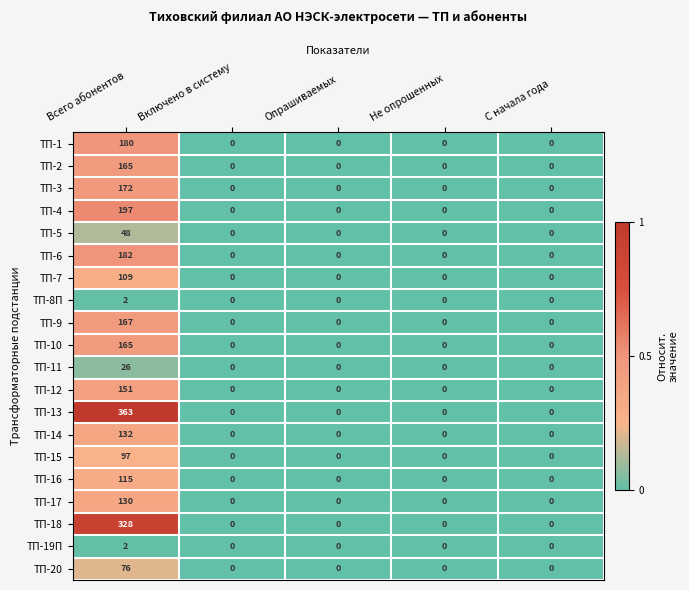

True or false: ТП-15 has a value of 0 at Включено в систему.

True